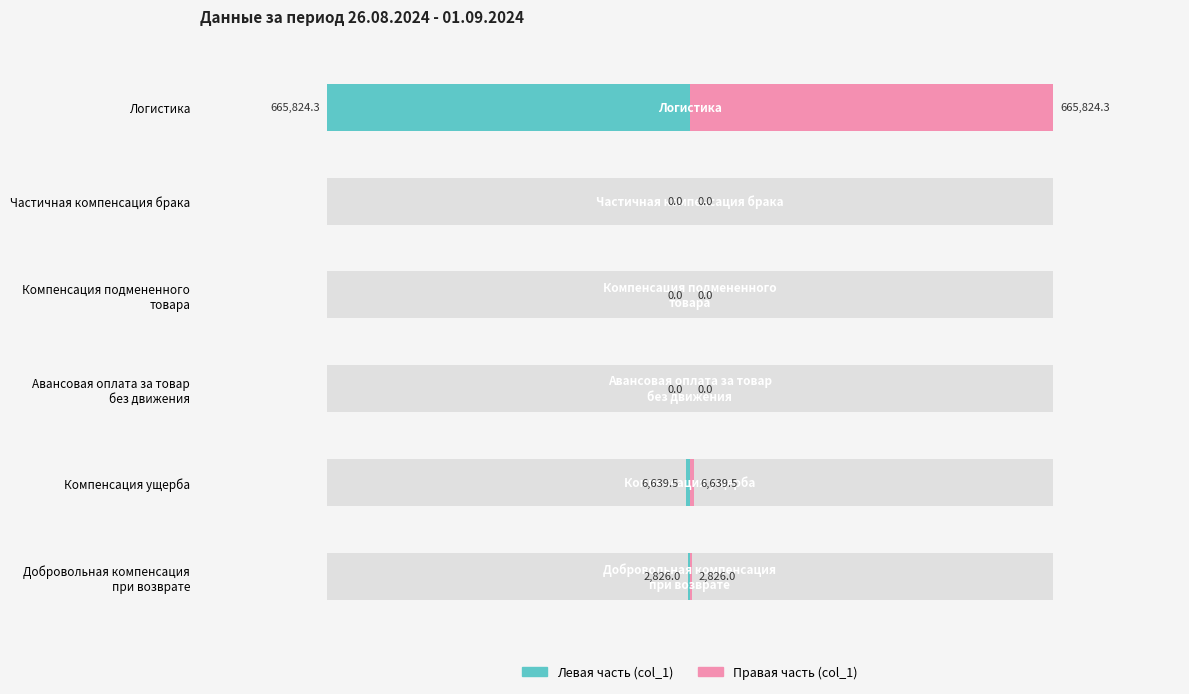

Reading left to right, what are all the values shown in this chart?

2826.0	6639.5	0.0	0.0	0.0	665824.3